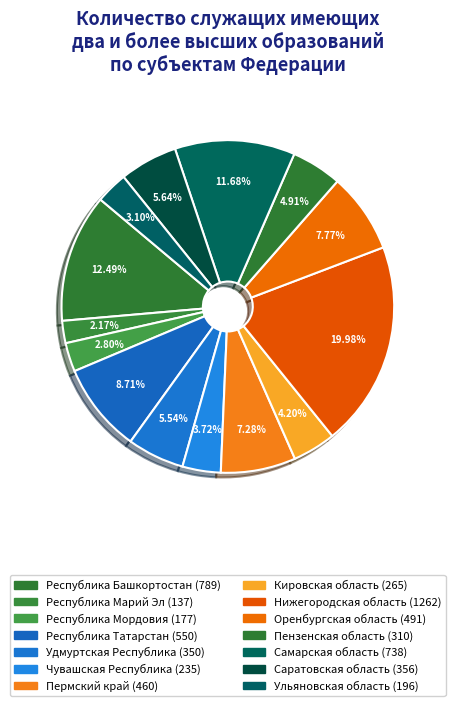

How many segments does this pie chart have?

14